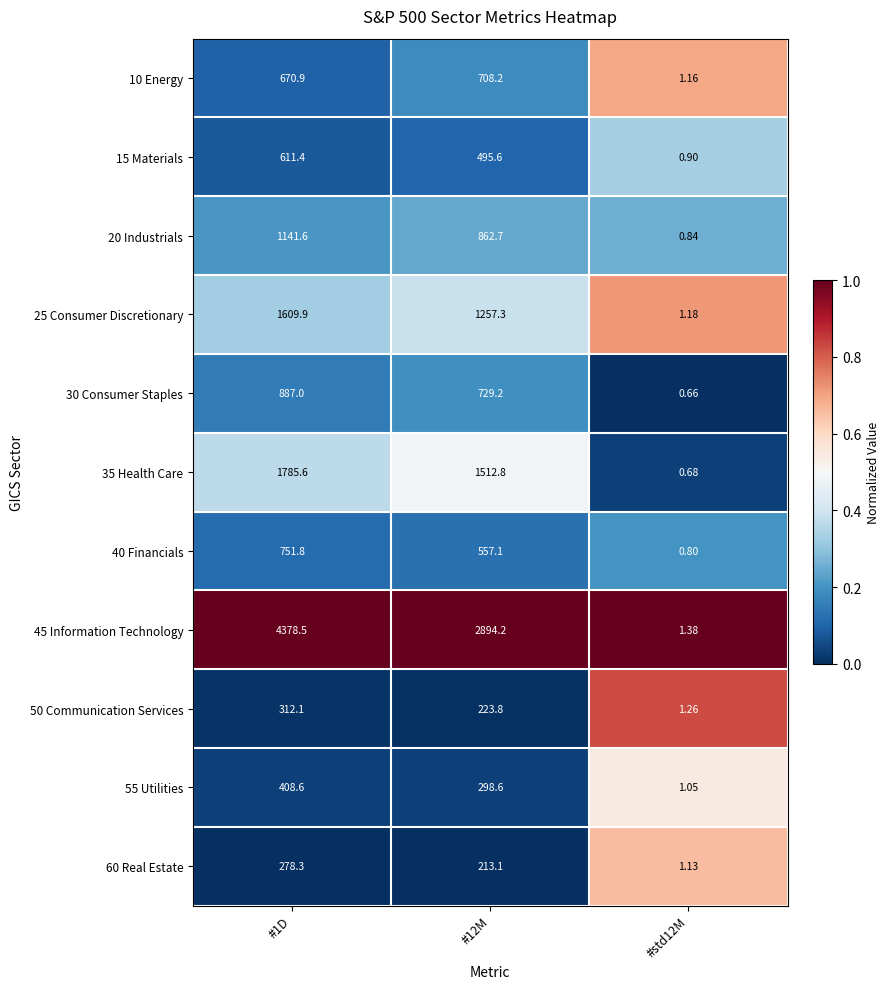

Is the value of 40 Financials at #12M greater than the value of 55 Utilities at #1D?

Yes